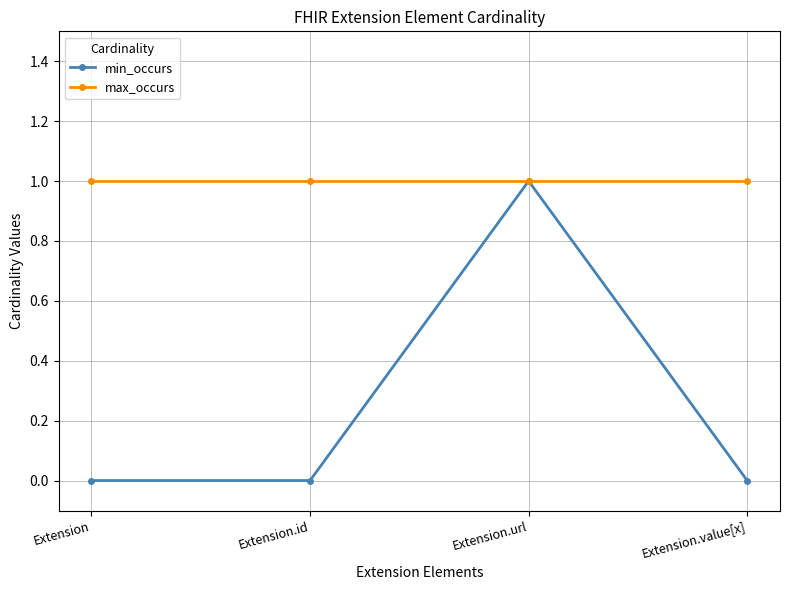

What is the total value across all series at Extension.url?

2